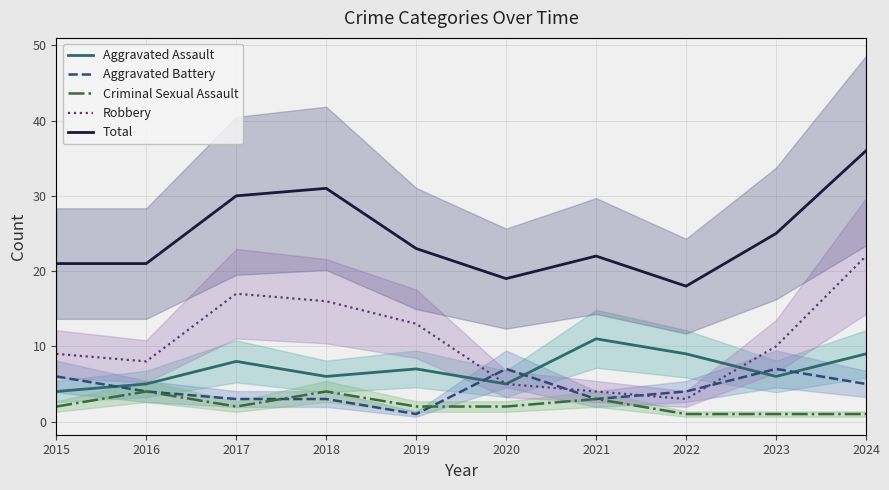

What is the maximum value shown in the chart?

36